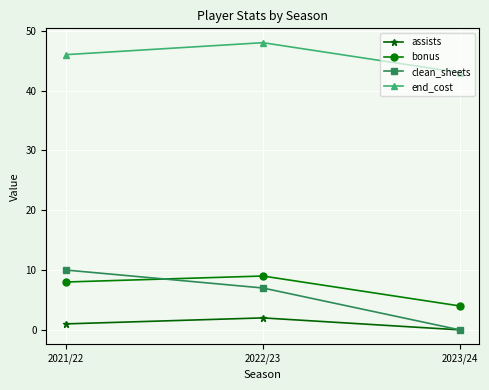

Where is clean_sheets nearest to the value 5?

2022/23